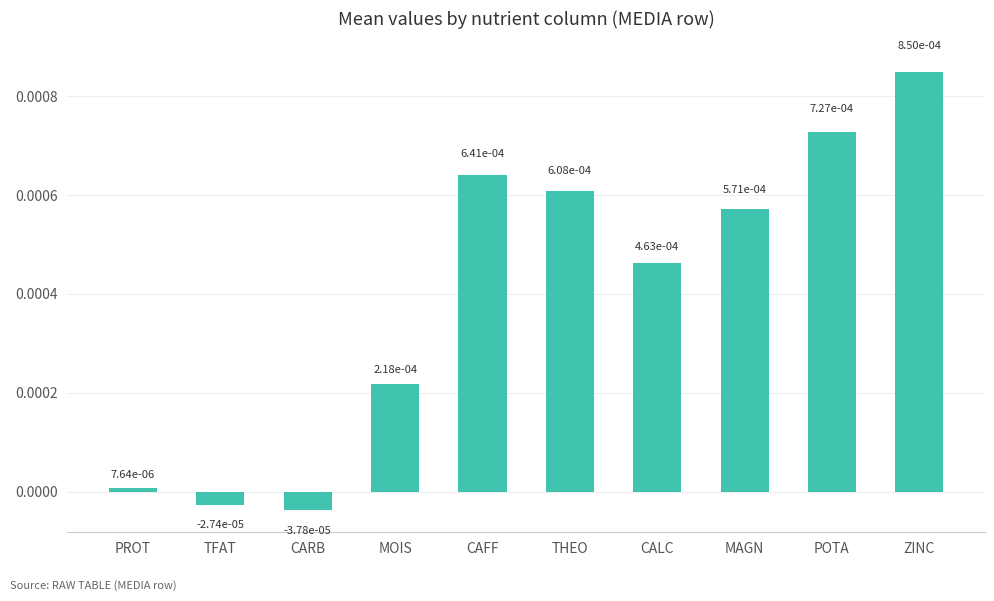

What is the label of the 10th bar from the right?

PROT